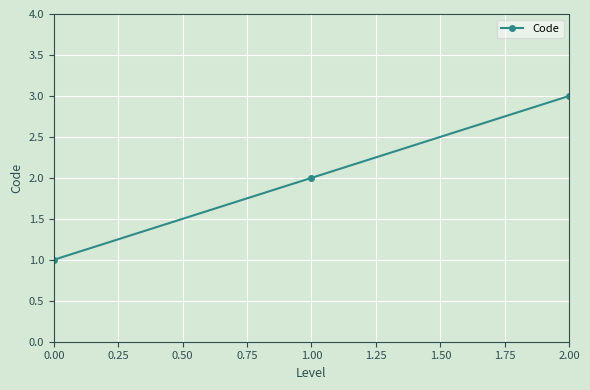

What is the difference between the maximum and minimum values?

2